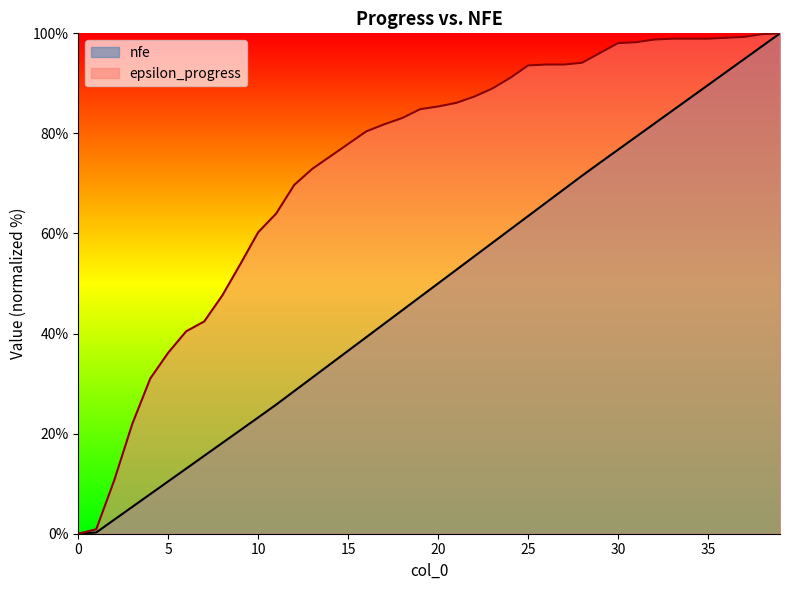

What is the sum of the nfe values at 14 and 7?

49.5